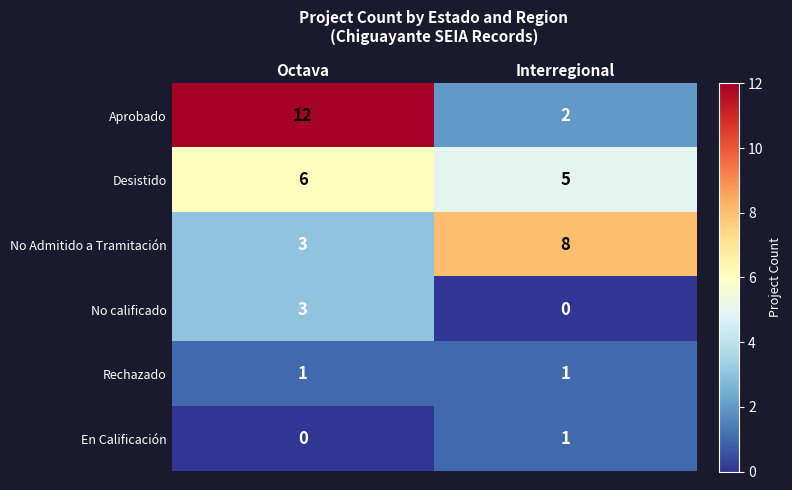

What is the difference between the highest and lowest values at Interregional?

8